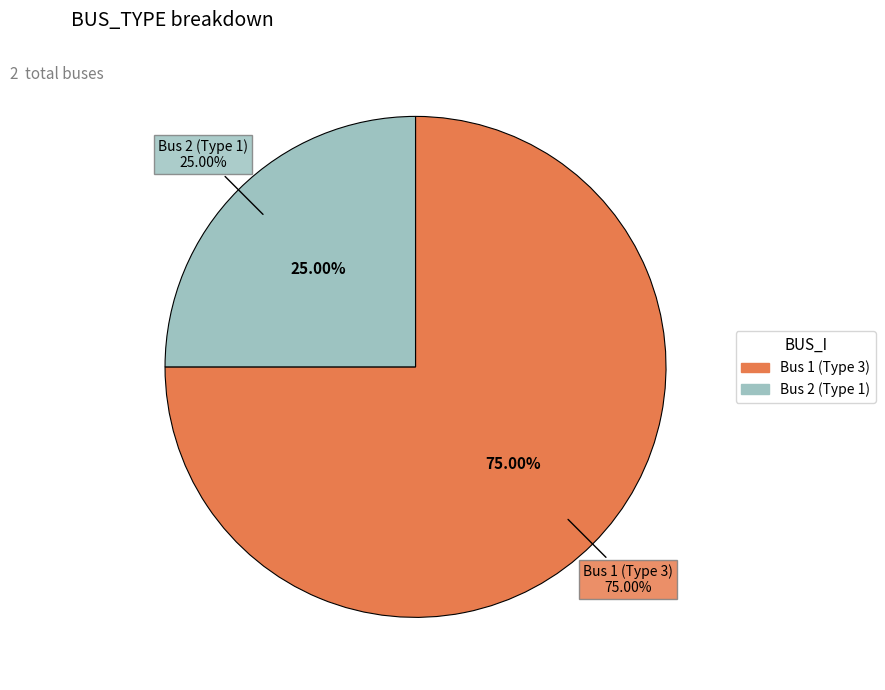

Combined, do Bus 2 (Type 1) and Bus 1 (Type 3) account for over 50%?

Yes